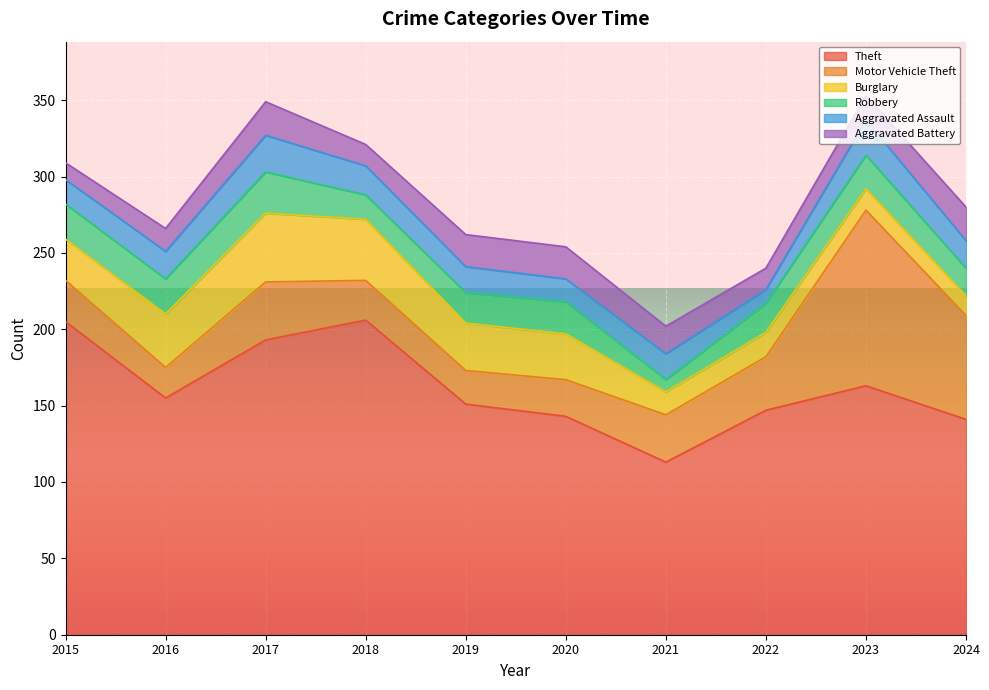

Rank the series by their maximum value, from highest to lowest.

Theft, Motor Vehicle Theft, Burglary, Robbery, Aggravated Assault, Aggravated Battery